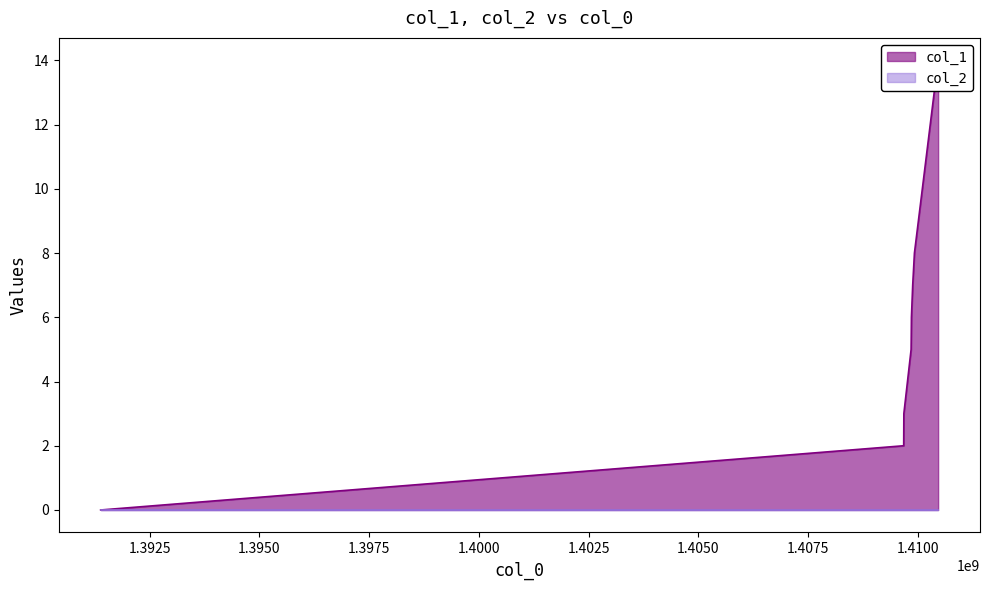

Reading right to left, what are all the values shown in this chart?

14	8	7	6	5	3	2	0